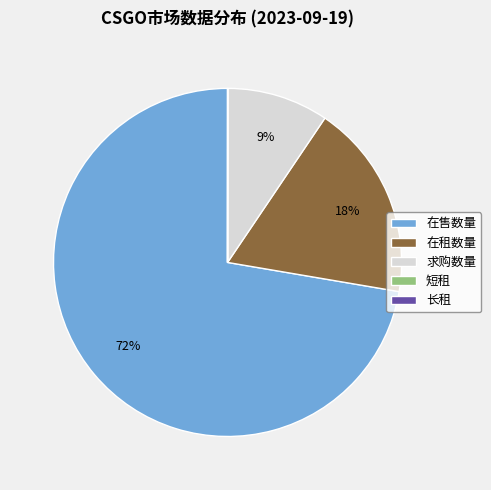

What percentage is the 在租数量 slice, to the nearest percent?

18%